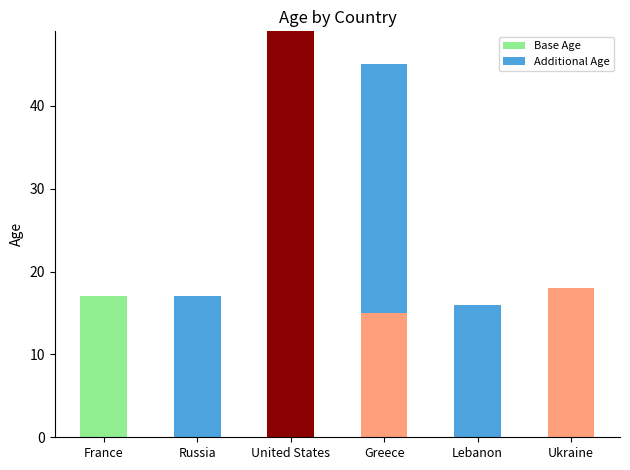

What is the sum of the Base Age values at United States and Ukraine?

67